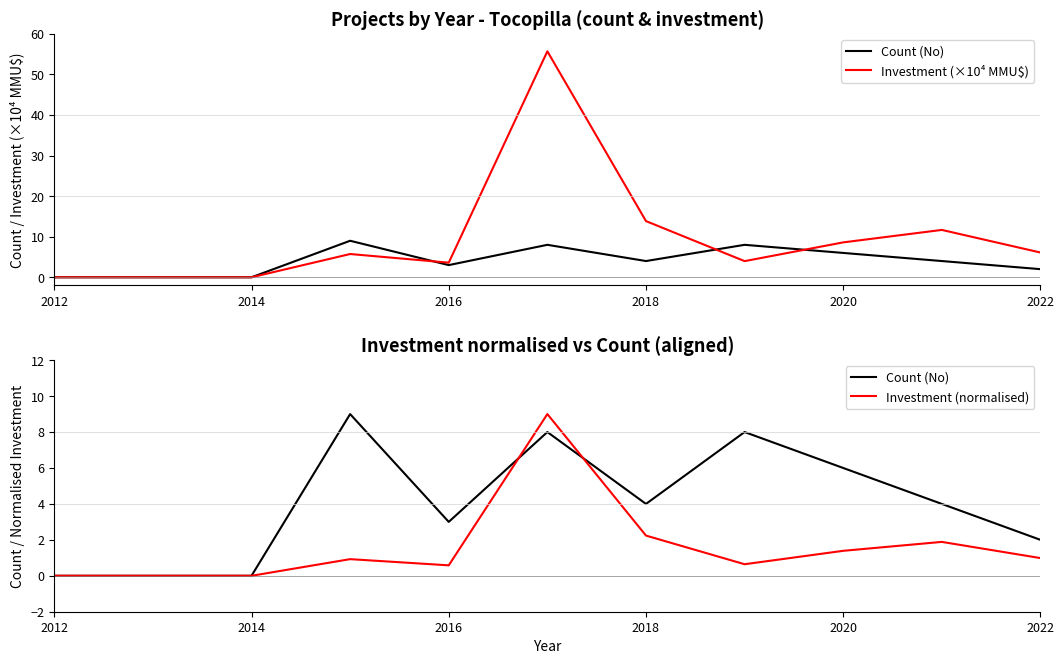

True or false: Count (No) and Investment (normalised) cross at least once.

True